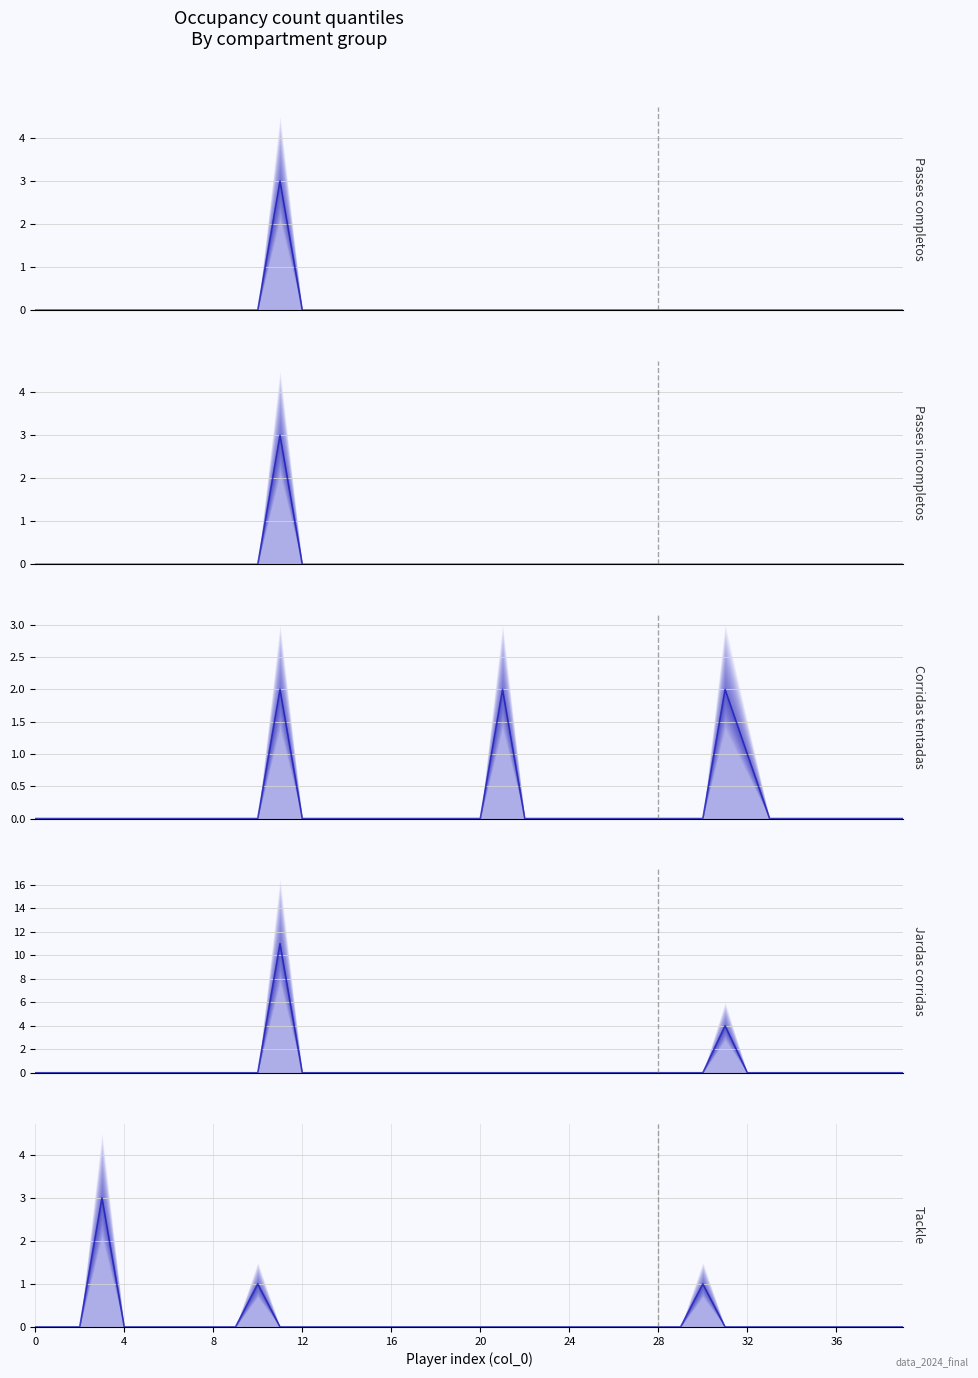

Where do Corridas tentadas and Jardas corridas first cross each other?

31 and 32